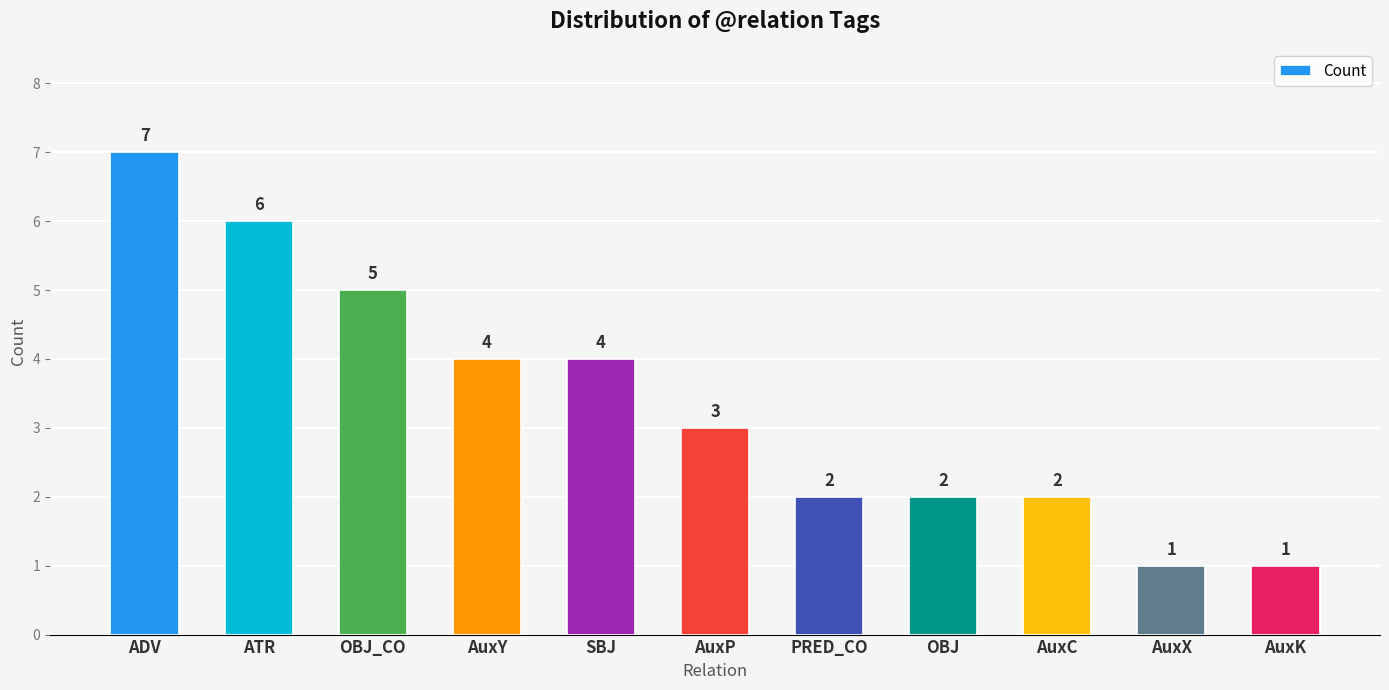

What is the greatest value displayed?

7